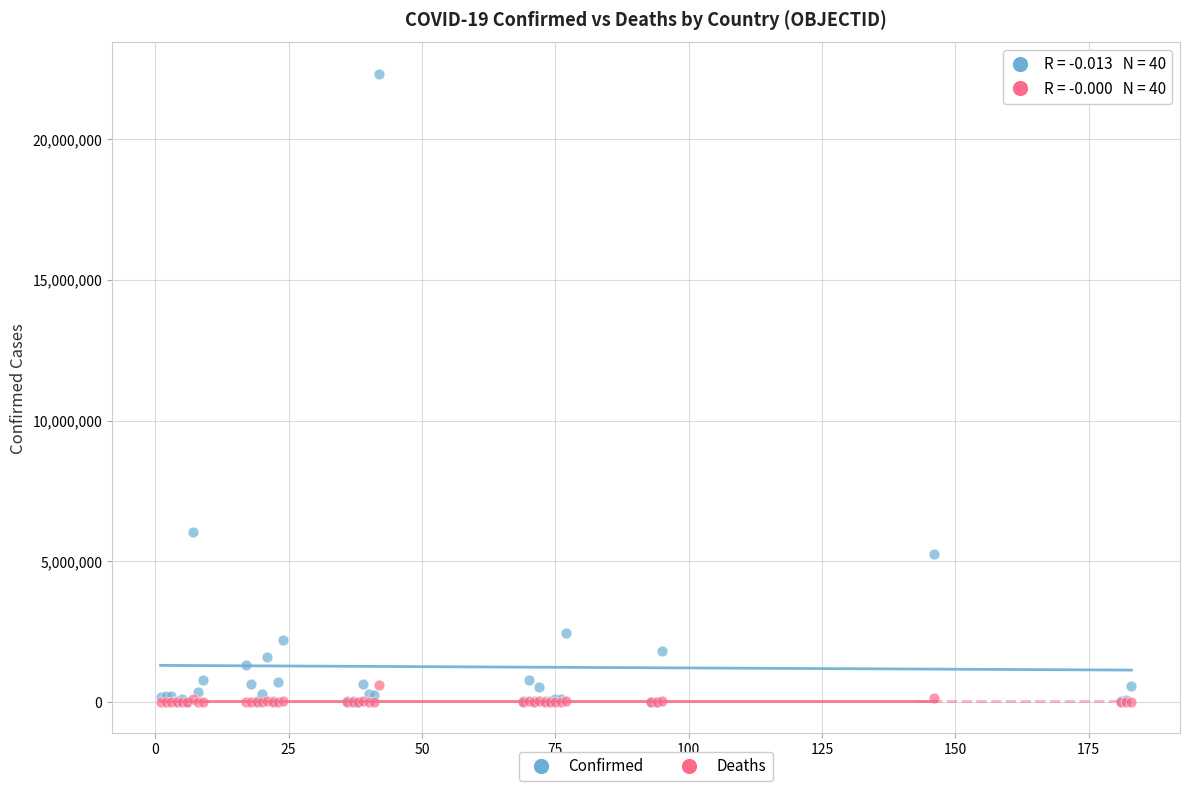

In the Confirmed series, what Y value is closest to 11165502?

6025303